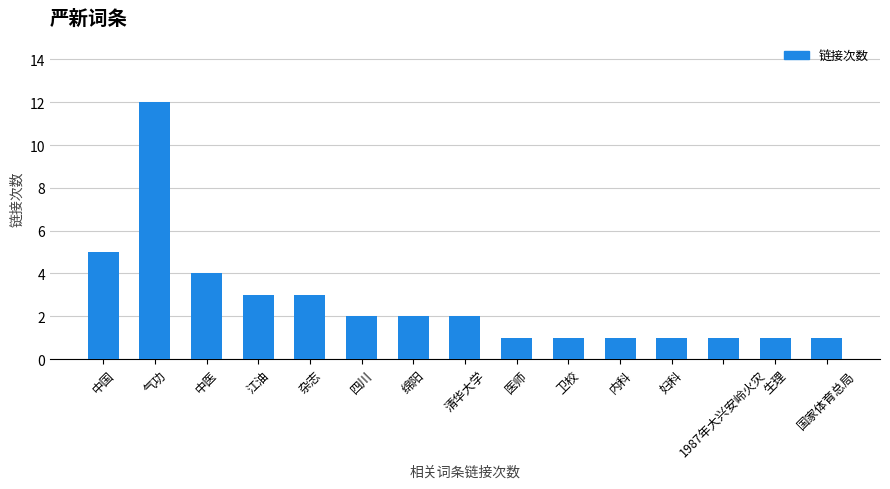

What is the sum of the values at 绵阳 and 气功?

14